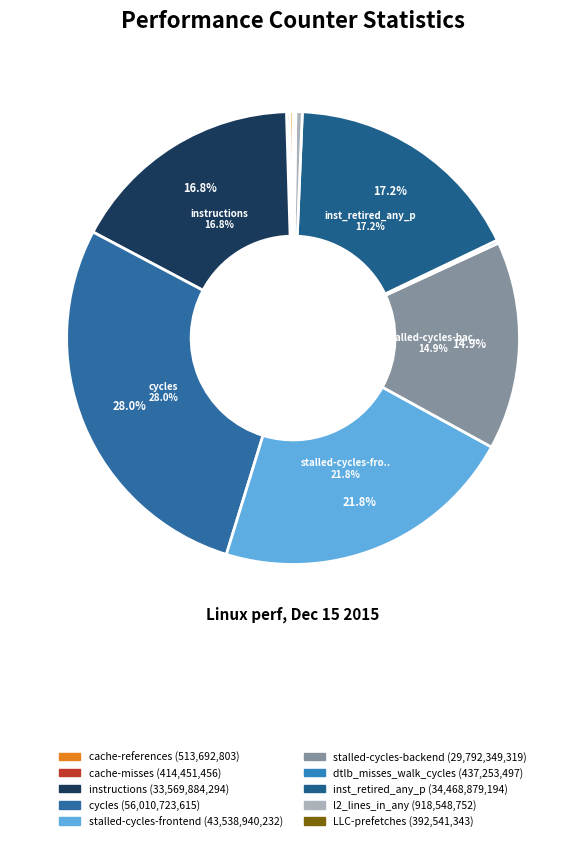

To the nearest percent, what is the difference between the largest and smallest slice percentages?

28%